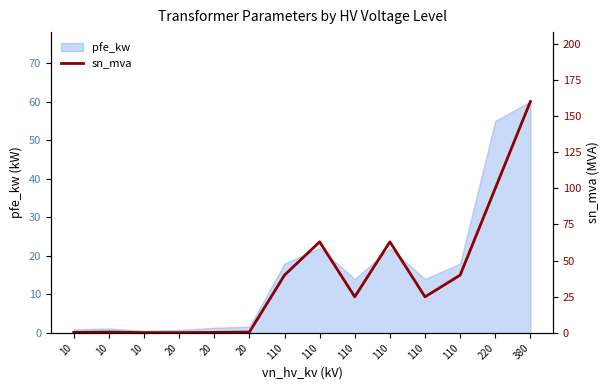

How many lines are shown in the chart?

1